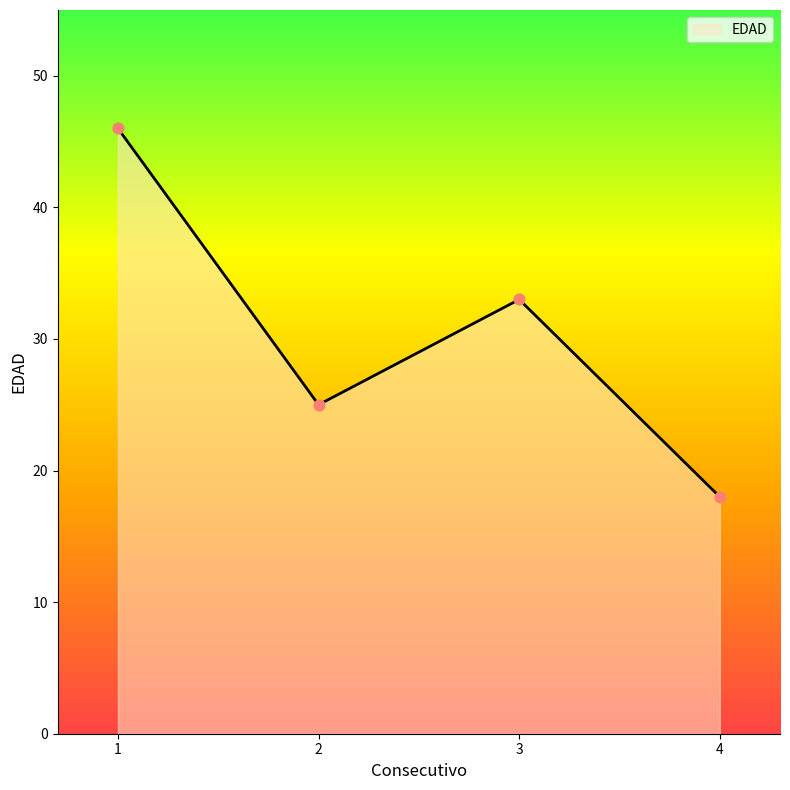

What is the change in value from 1 to 4?

-28